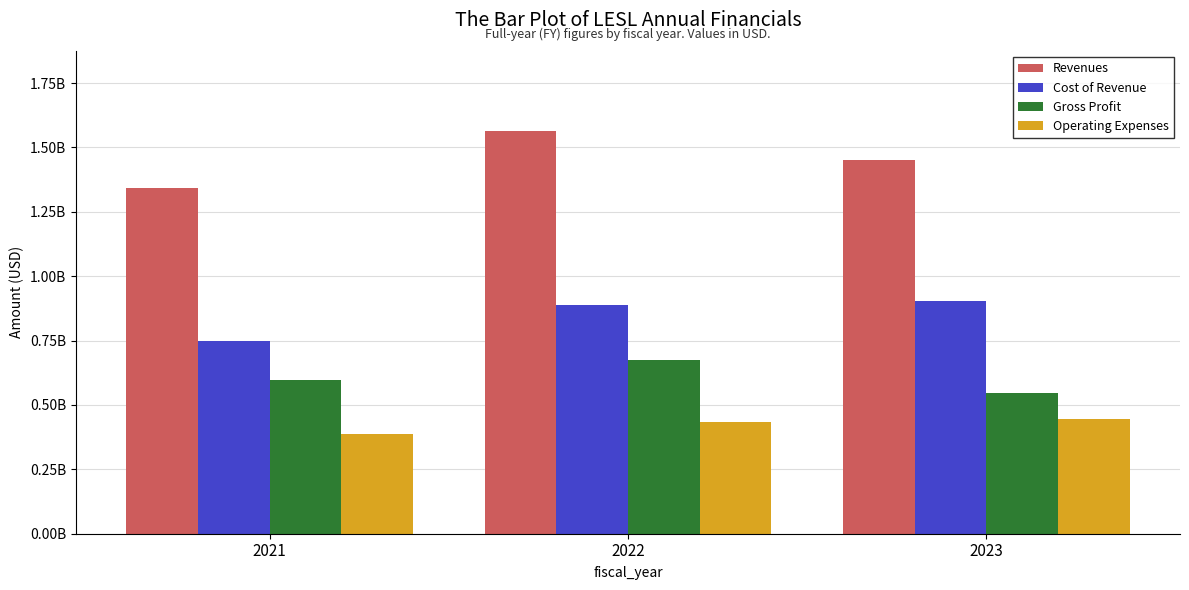

Does the chart contain any negative values?

No